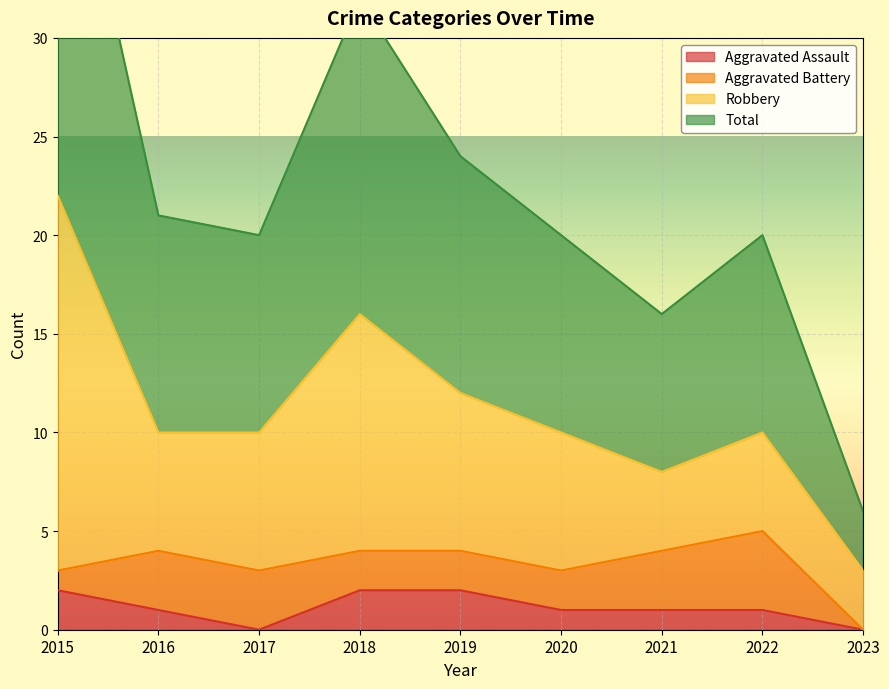

The value of Aggravated Assault at 2019 is 3. True or false?

False